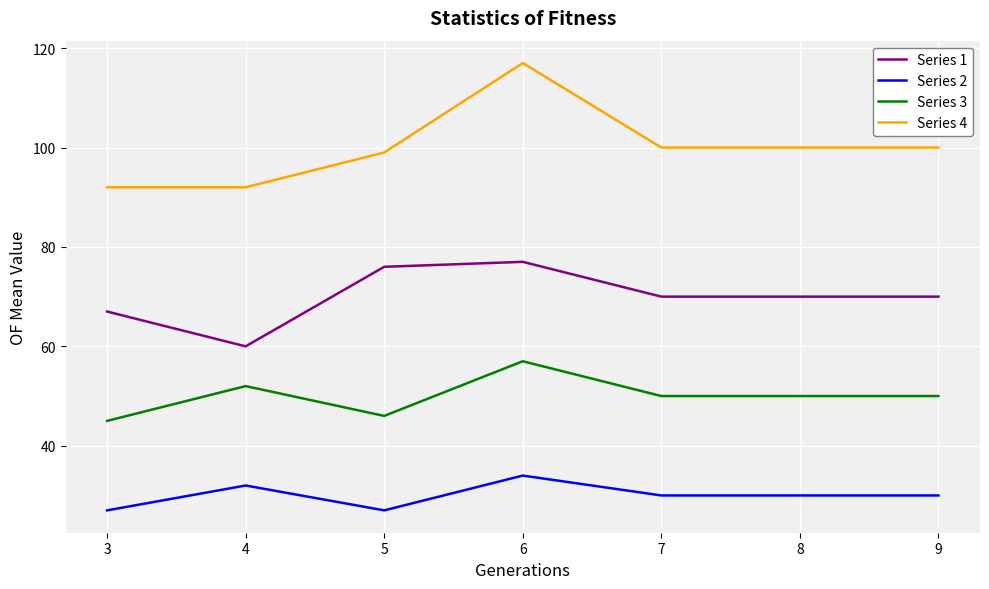

The value of Series 3 at 7 is 75. True or false?

False